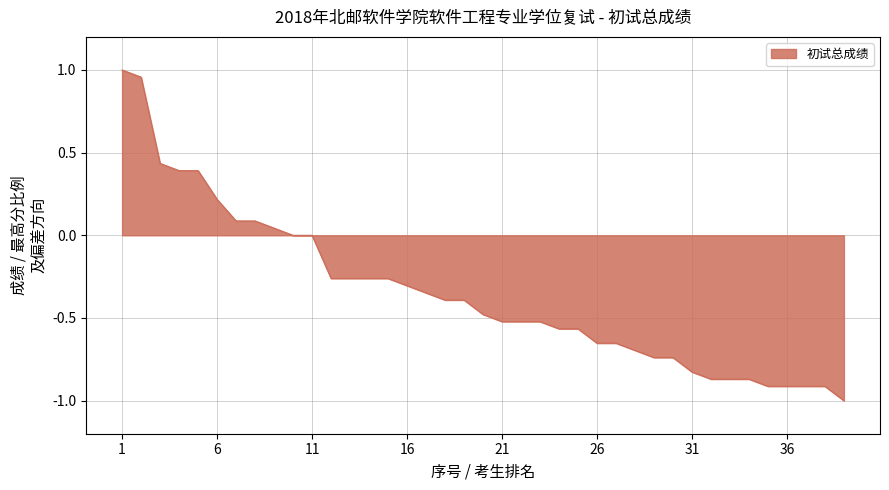

What is the difference between the second highest and second lowest values?

1.9